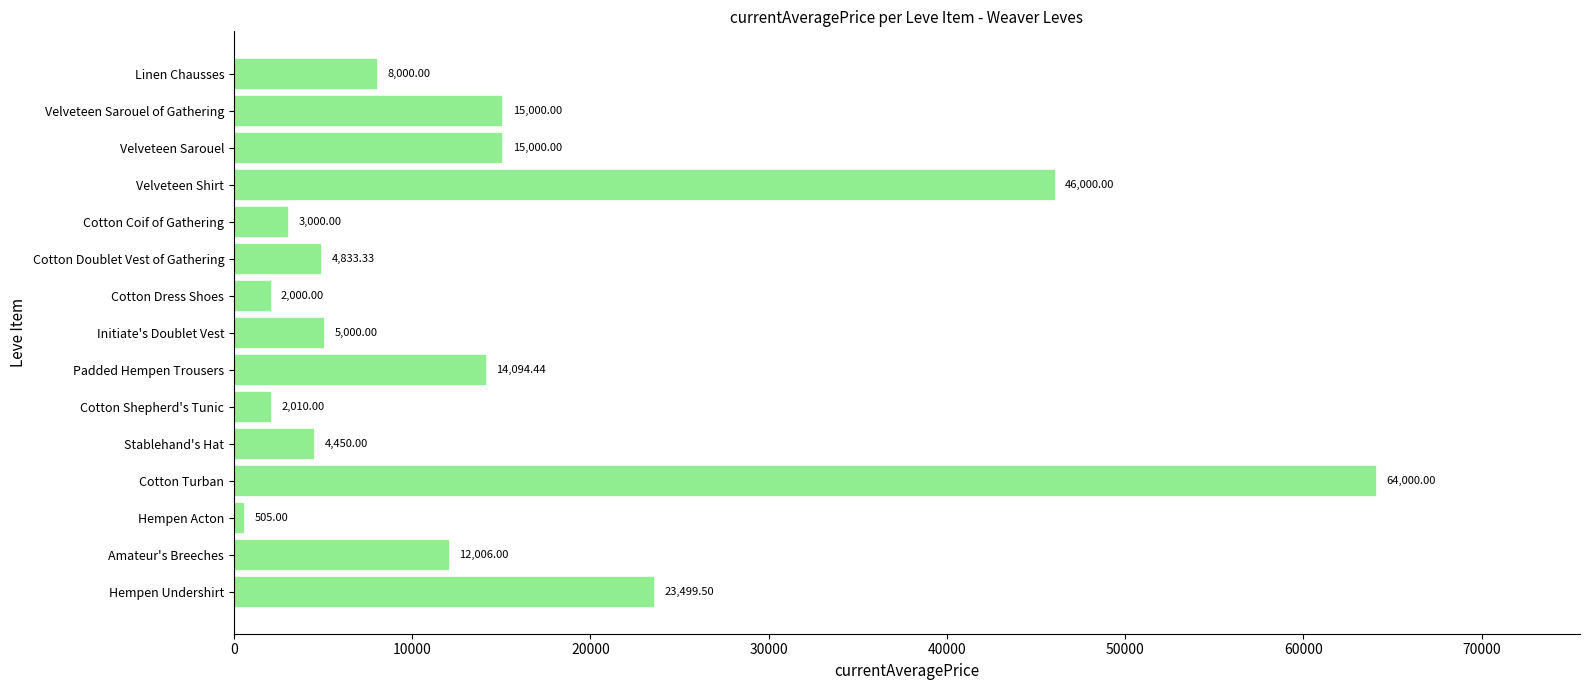

Approximately how many times larger is the value at Cotton Dress Shoes compared to Stablehand's Hat?

0.4